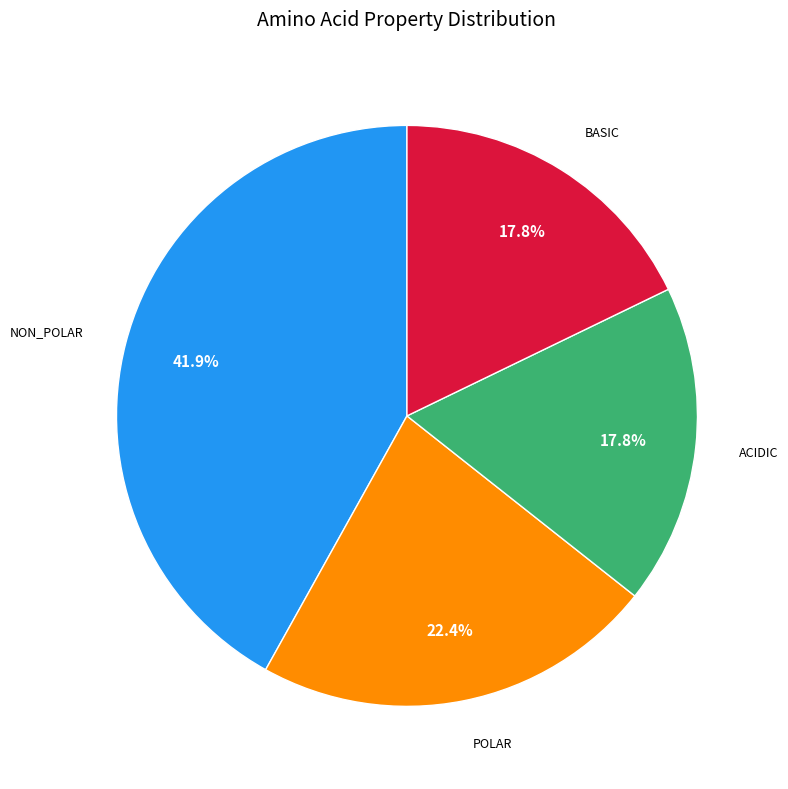

Is there a majority slice in this chart?

No